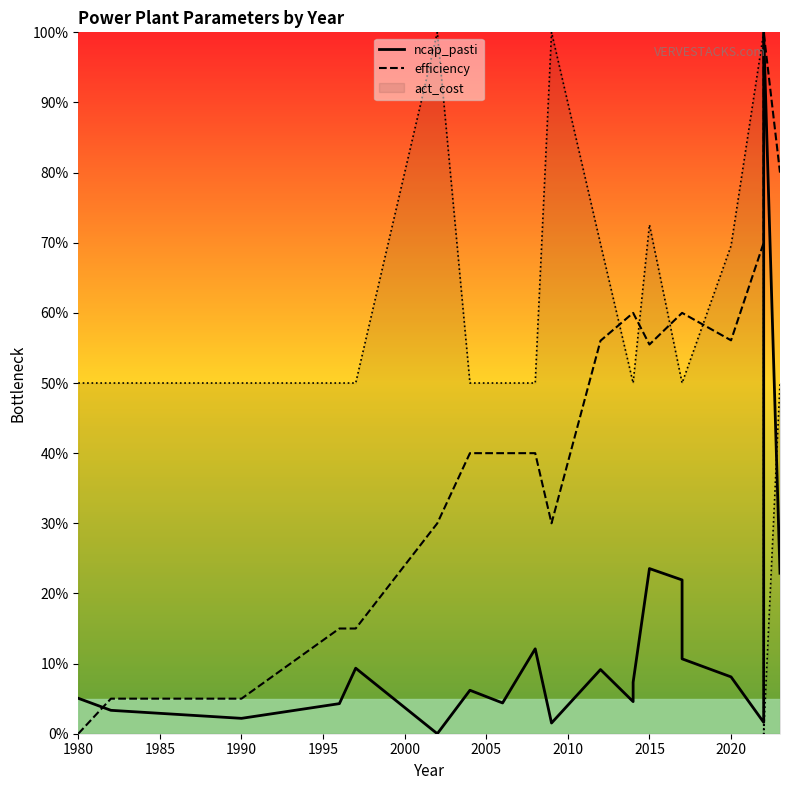

True or false: efficiency has more than 2 interior local peaks.

False